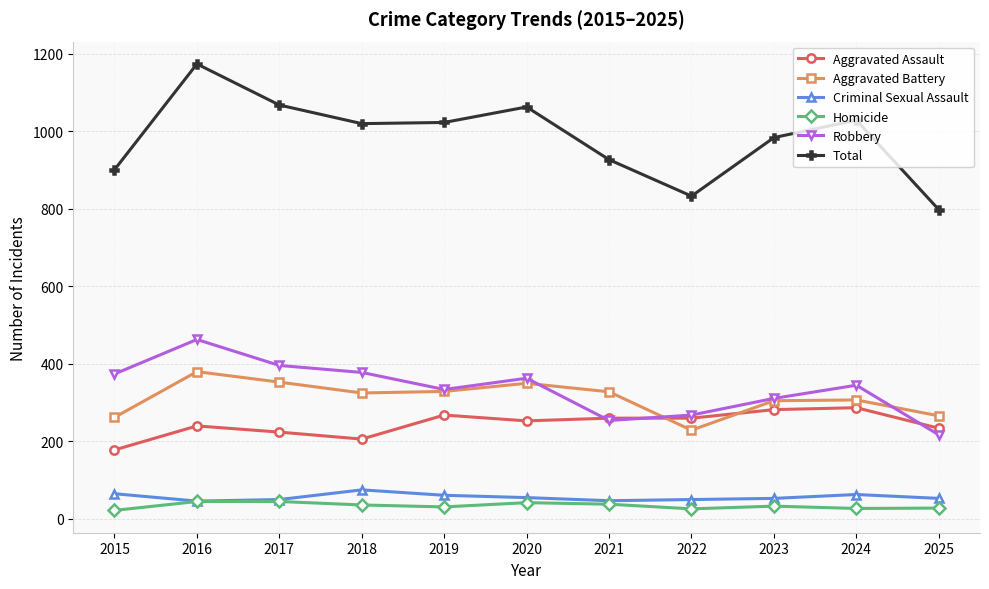

In Robbery, how many points are higher than both neighbors (excluding endpoints)?

3